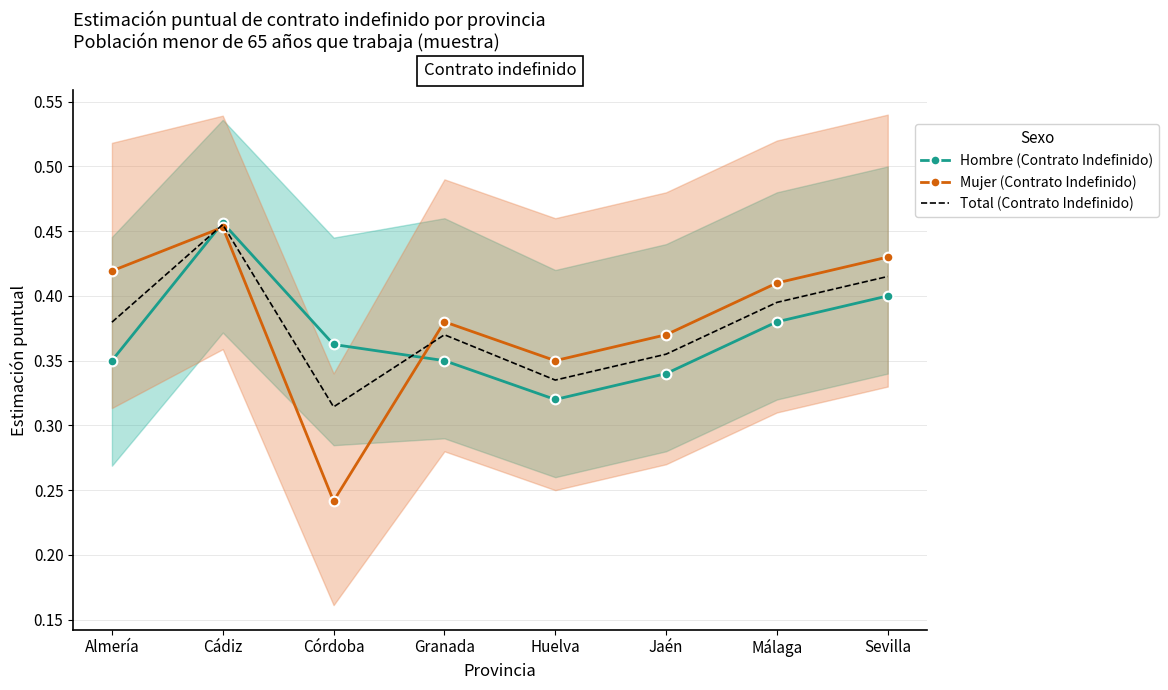

At how many categories does at least one series exceed 0?

8